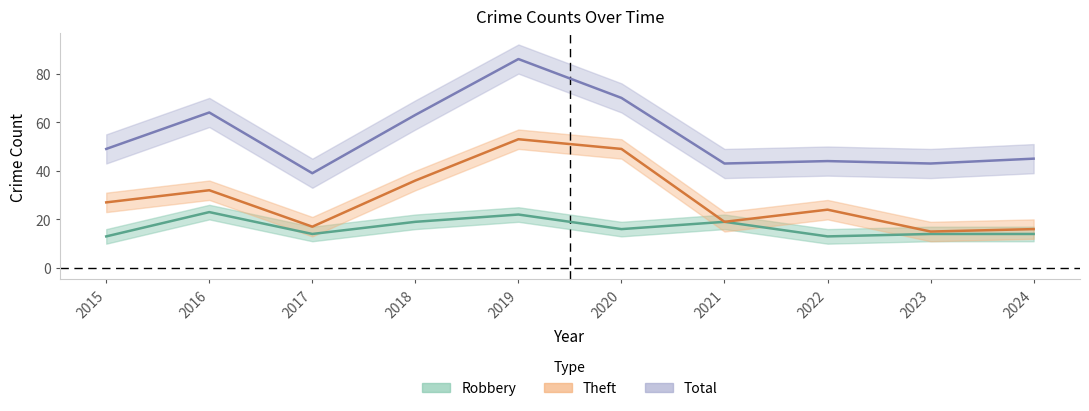

Reading left to right, extract all data points from this chart.

Robbery: 2015=13	2016=23	2017=14	2018=19	2019=22	2020=16	2021=19	2022=13	2023=14	2024=14
Theft: 2015=27	2016=32	2017=17	2018=36	2019=53	2020=49	2021=19	2022=24	2023=15	2024=16
Total: 2015=49	2016=64	2017=39	2018=63	2019=86	2020=70	2021=43	2022=44	2023=43	2024=45